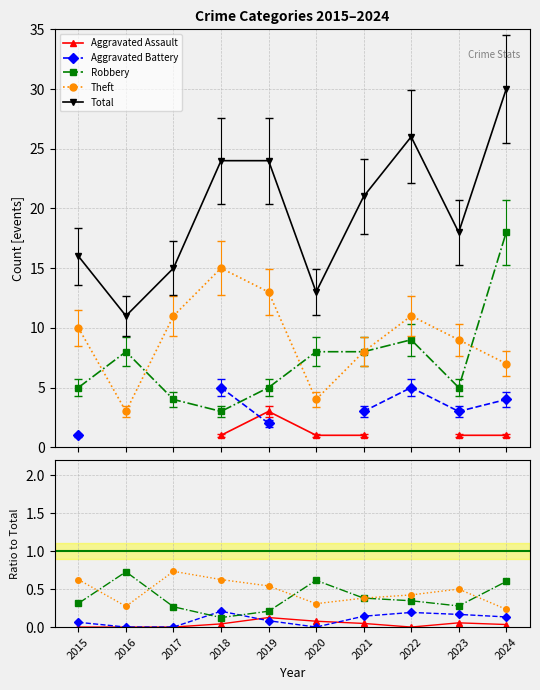

At how many categories does at least one series exceed 7?

10